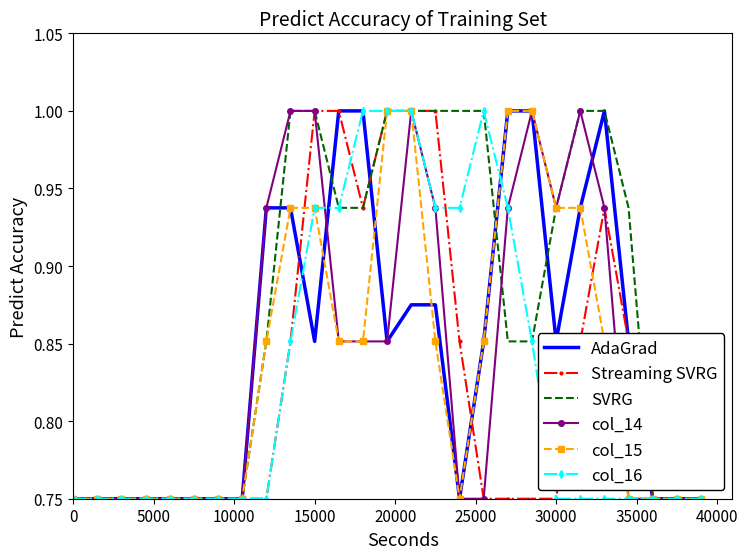

What is the highest value of the col_16 series?

1.0